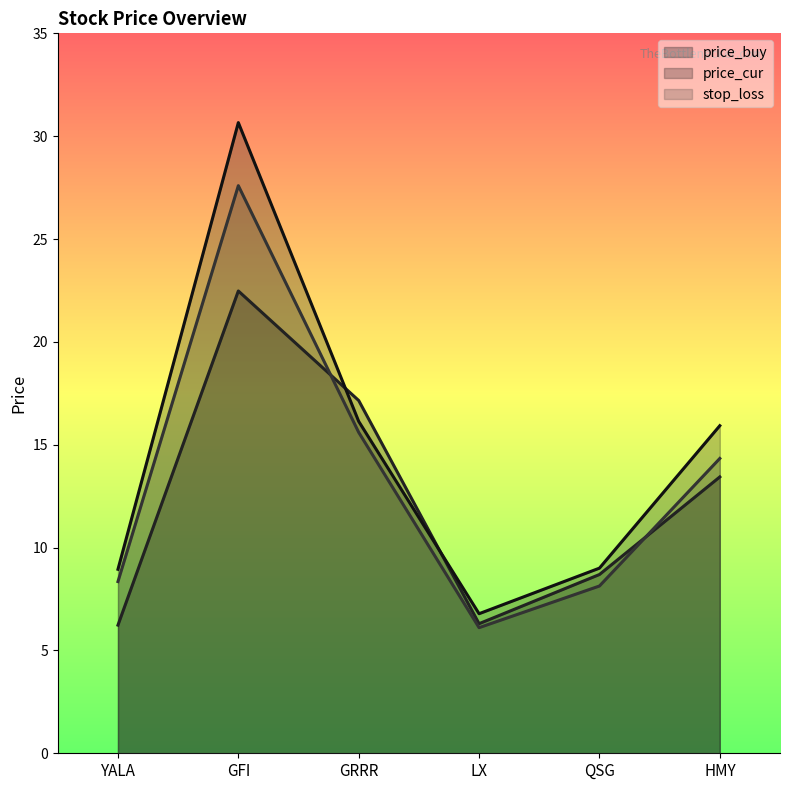

At which category does price_cur reach its first local peak?

GFI